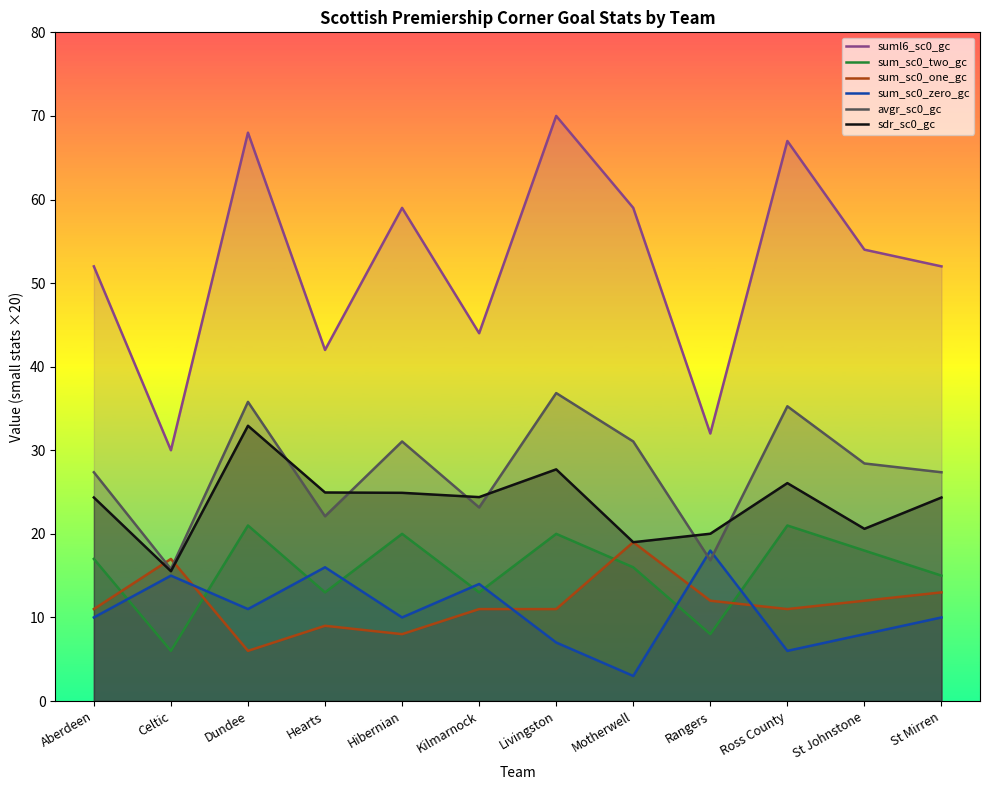

What value does the suml6_sc0_gc series have at Aberdeen?

52.0